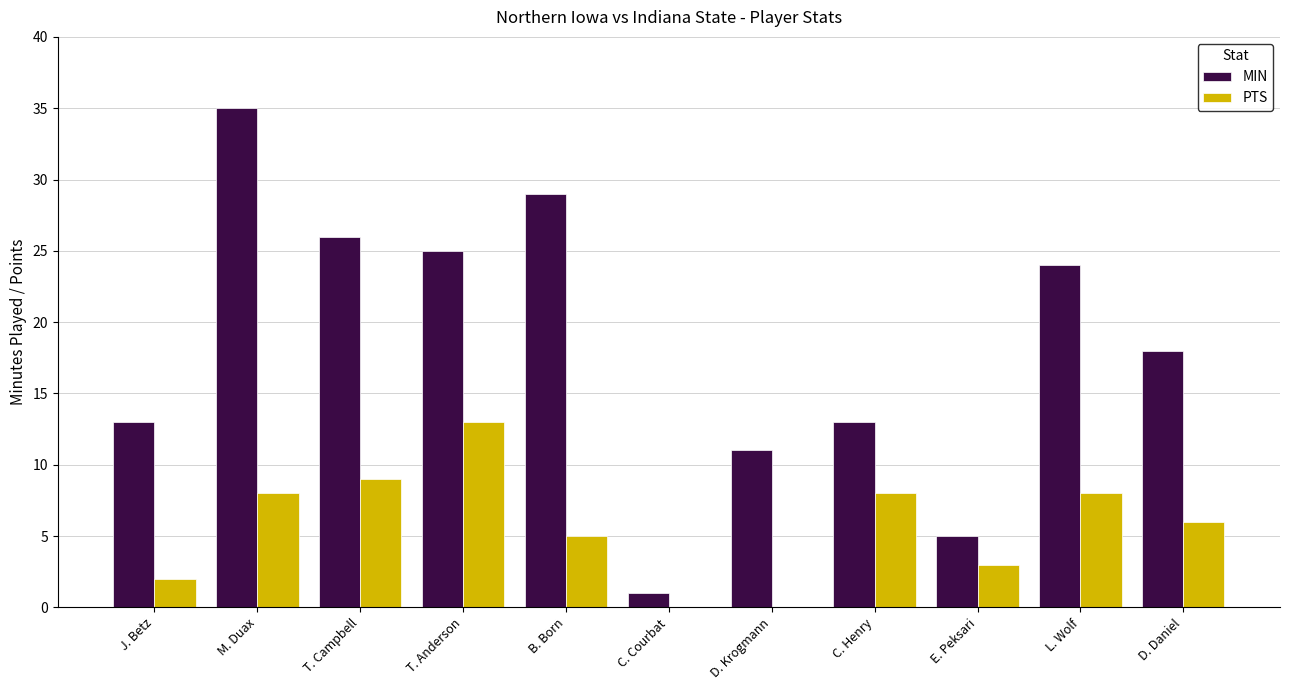

What is the sum of the PTS values at T. Anderson and D. Daniel?

19